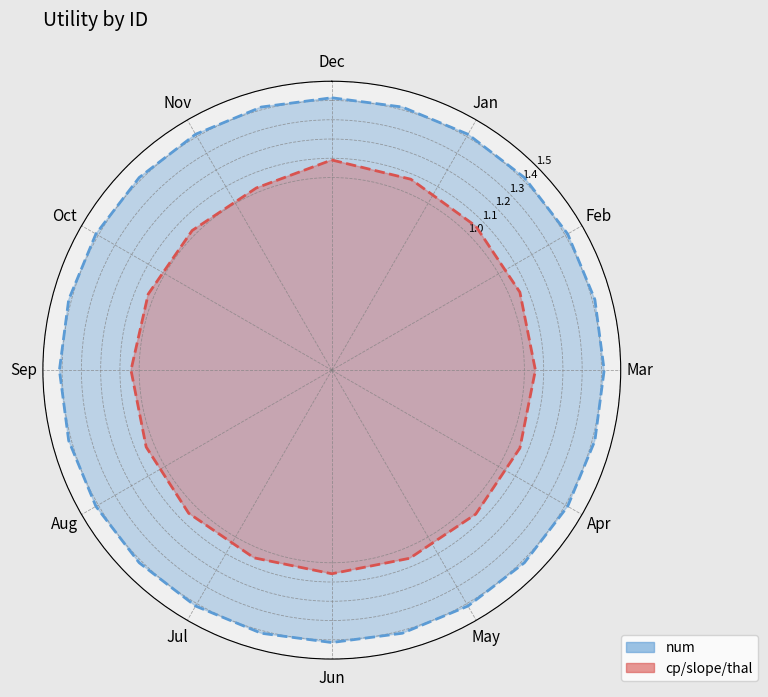

The value at 12 is 0.5. True or false?

False